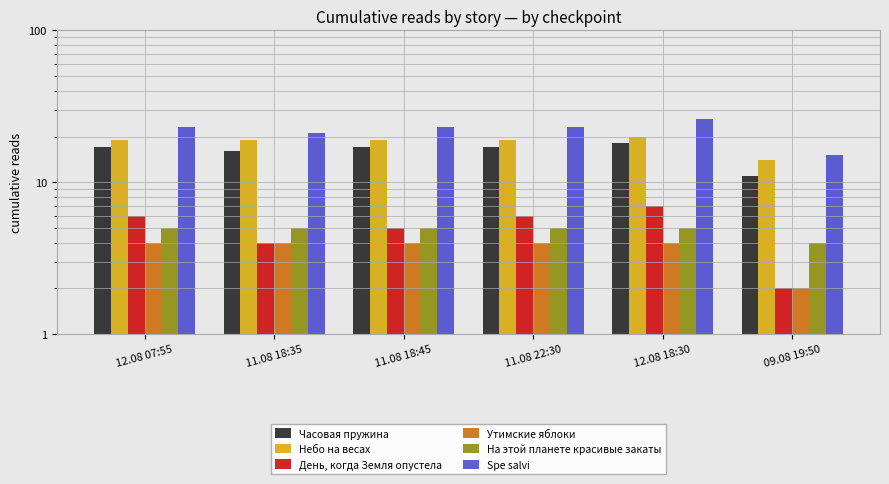

Which series has the widest spread of values?

Spe salvi